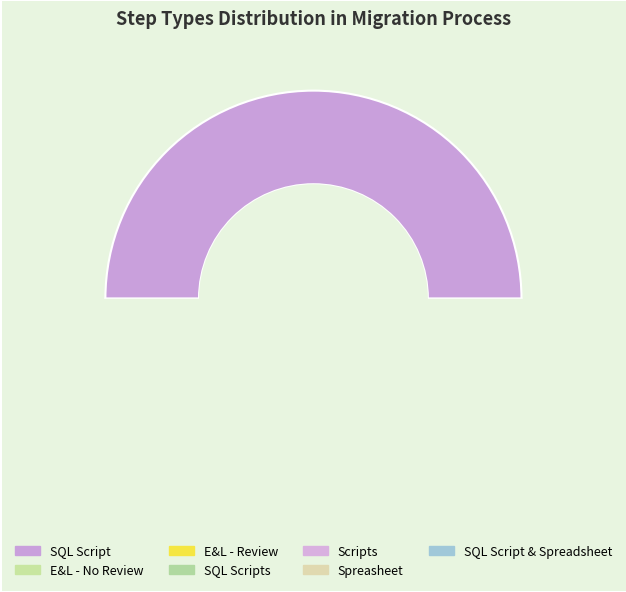

Rank the categories by value from highest to lowest.

SQL Script, E&L - No Review, E&L - Review, SQL Scripts, Scripts, Spreasheet, SQL Script & Spreadsheet